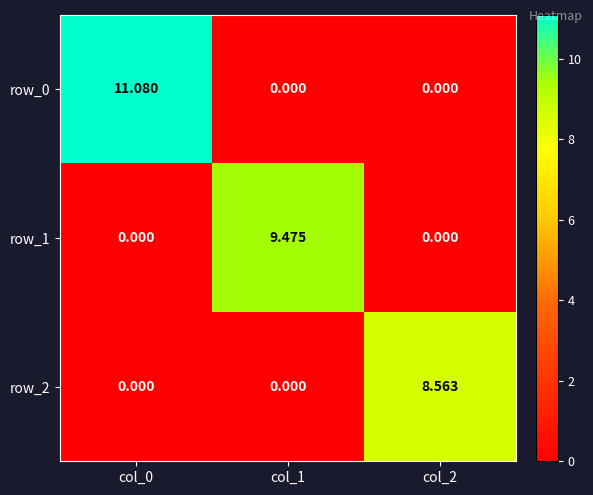

The row_0 series shows 11.1 at col_0. True or false?

True